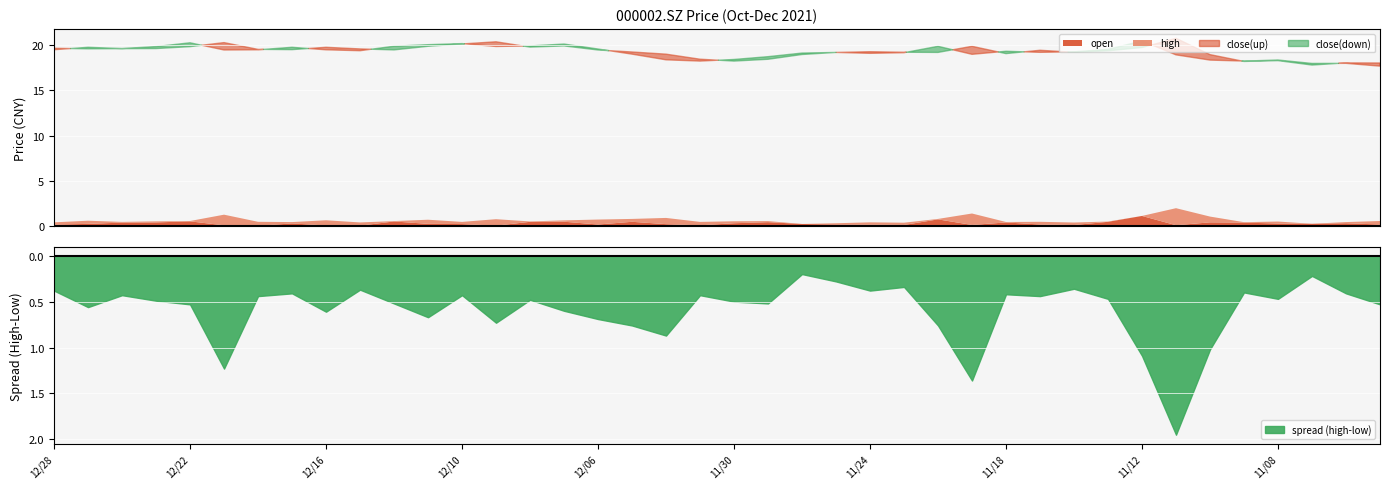

What is the sum of the open values at 20211220 and 20211224?

39.2